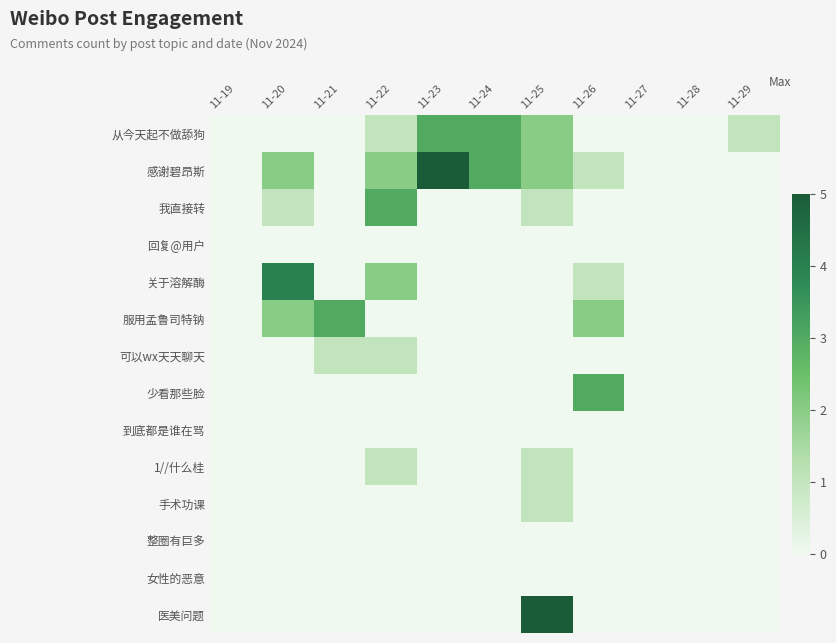

Reading left to right, extract all data points from this chart.

从今天起不做舔狗: 11-19=0	11-20=0	11-21=0	11-22=1	11-23=3	11-24=3	11-25=2	11-26=0	11-27=0	11-28=0	11-29=1
感谢碧昂斯: 11-19=0	11-20=2	11-21=0	11-22=2	11-23=5	11-24=3	11-25=2	11-26=1	11-27=0	11-28=0	11-29=0
我直接转: 11-19=0	11-20=1	11-21=0	11-22=3	11-23=0	11-24=0	11-25=1	11-26=0	11-27=0	11-28=0	11-29=0
回复@用户: 11-19=0	11-20=0	11-21=0	11-22=0	11-23=0	11-24=0	11-25=0	11-26=0	11-27=0	11-28=0	11-29=0
关于溶解酶: 11-19=0	11-20=4	11-21=0	11-22=2	11-23=0	11-24=0	11-25=0	11-26=1	11-27=0	11-28=0	11-29=0
服用孟鲁司特钠: 11-19=0	11-20=2	11-21=3	11-22=0	11-23=0	11-24=0	11-25=0	11-26=2	11-27=0	11-28=0	11-29=0
可以wx天天聊天: 11-19=0	11-20=0	11-21=1	11-22=1	11-23=0	11-24=0	11-25=0	11-26=0	11-27=0	11-28=0	11-29=0
少看那些脸: 11-19=0	11-20=0	11-21=0	11-22=0	11-23=0	11-24=0	11-25=0	11-26=3	11-27=0	11-28=0	11-29=0
到底都是谁在骂: 11-19=0	11-20=0	11-21=0	11-22=0	11-23=0	11-24=0	11-25=0	11-26=0	11-27=0	11-28=0	11-29=0
1//什么桂: 11-19=0	11-20=0	11-21=0	11-22=1	11-23=0	11-24=0	11-25=1	11-26=0	11-27=0	11-28=0	11-29=0
手术功课: 11-19=0	11-20=0	11-21=0	11-22=0	11-23=0	11-24=0	11-25=1	11-26=0	11-27=0	11-28=0	11-29=0
整圈有巨多: 11-19=0	11-20=0	11-21=0	11-22=0	11-23=0	11-24=0	11-25=0	11-26=0	11-27=0	11-28=0	11-29=0
女性的恶意: 11-19=0	11-20=0	11-21=0	11-22=0	11-23=0	11-24=0	11-25=0	11-26=0	11-27=0	11-28=0	11-29=0
医美问题: 11-19=0	11-20=0	11-21=0	11-22=0	11-23=0	11-24=0	11-25=5	11-26=0	11-27=0	11-28=0	11-29=0